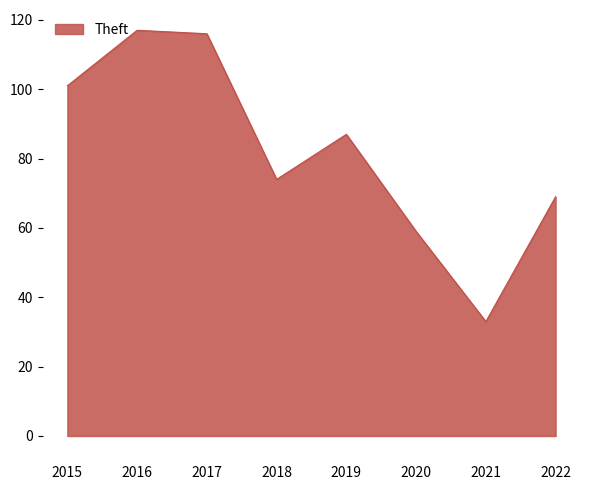

True or false: the data shows 87 at 2019.

True